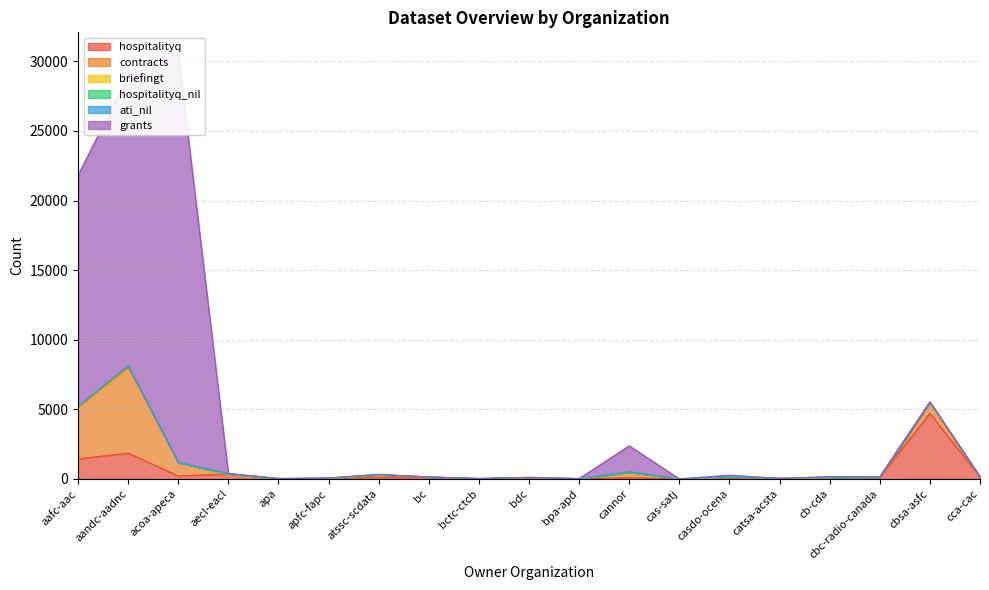

What is the label of the 1st point from the right?

cca-cac